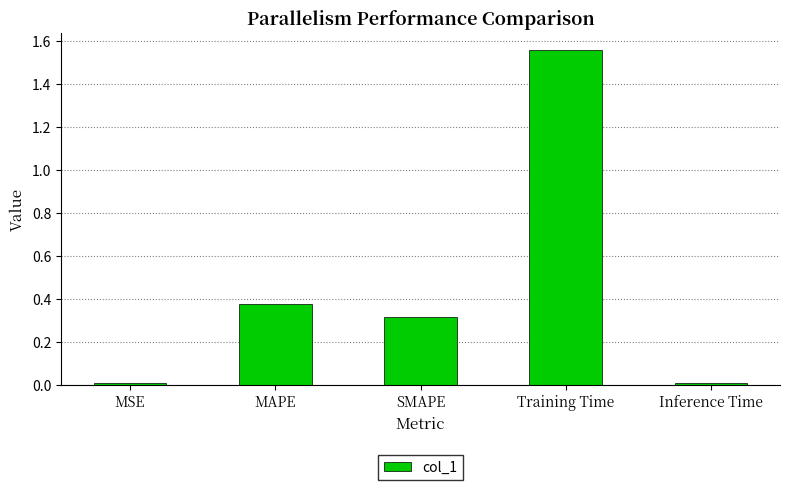

Count the number of categories in the chart.

5